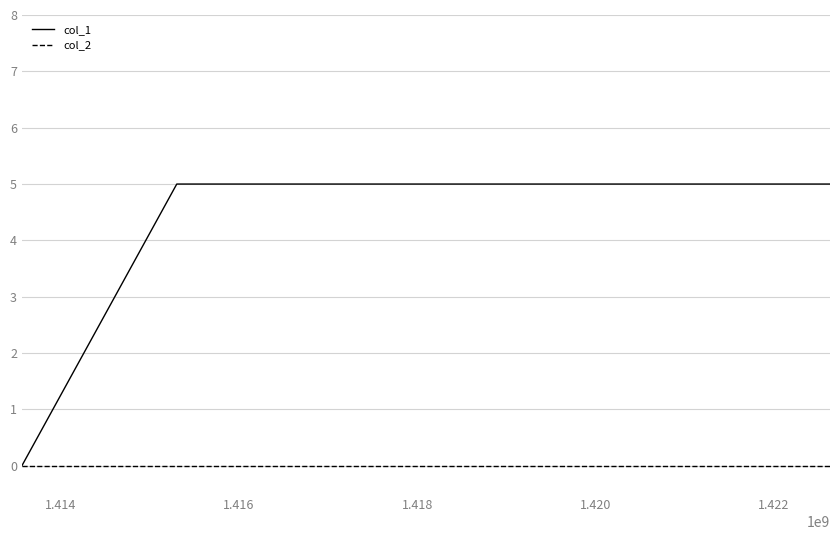

Does the chart have visible grid lines?

Yes